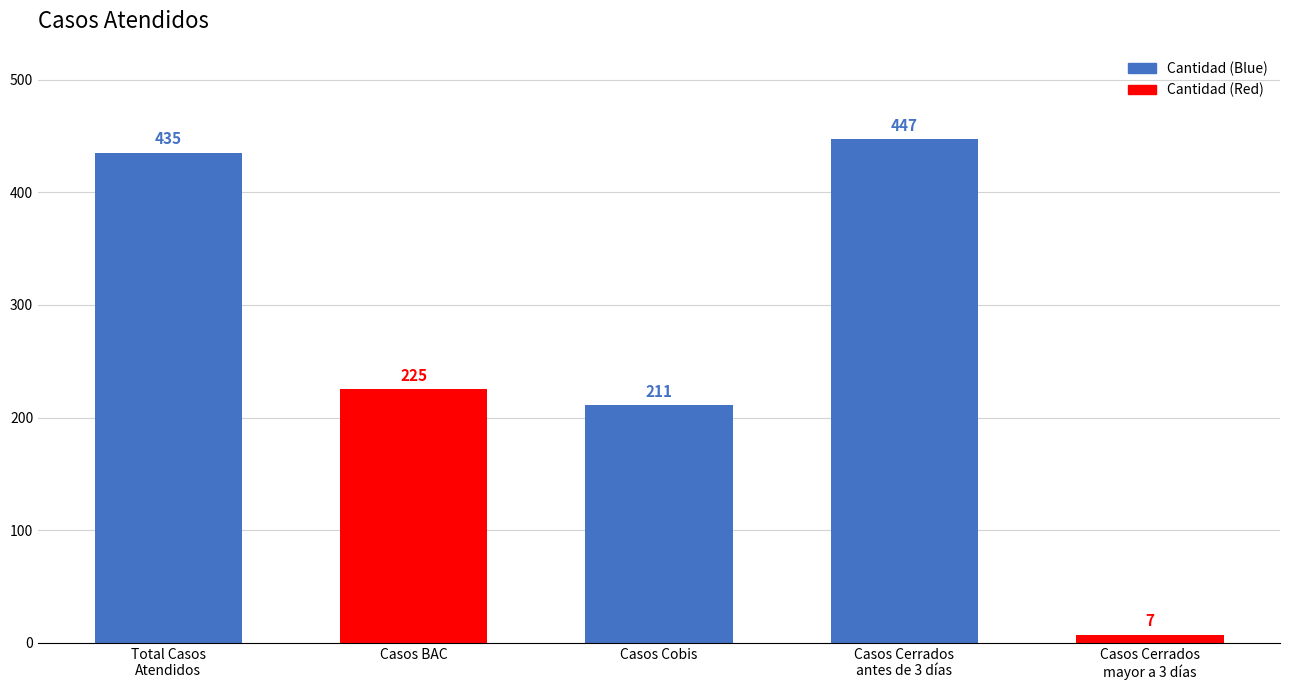

What is the difference between the maximum and minimum values?

440